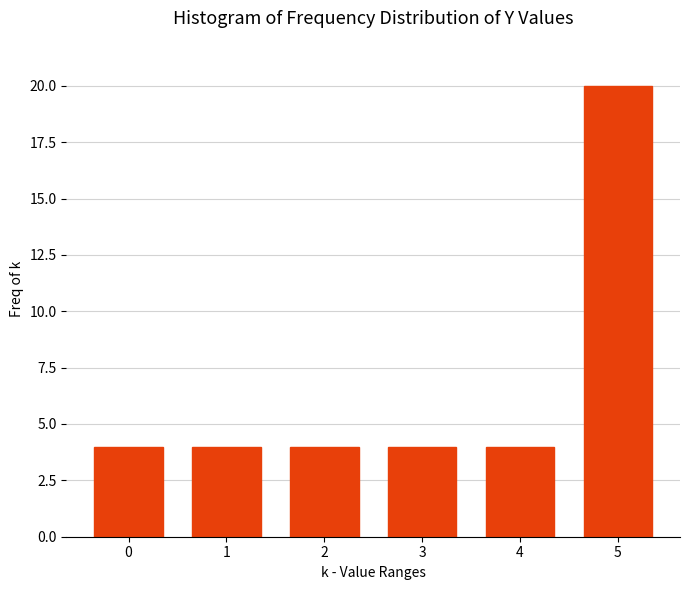

Reading left to right, transcribe all the data shown in this chart.

4	4	4	4	4	20